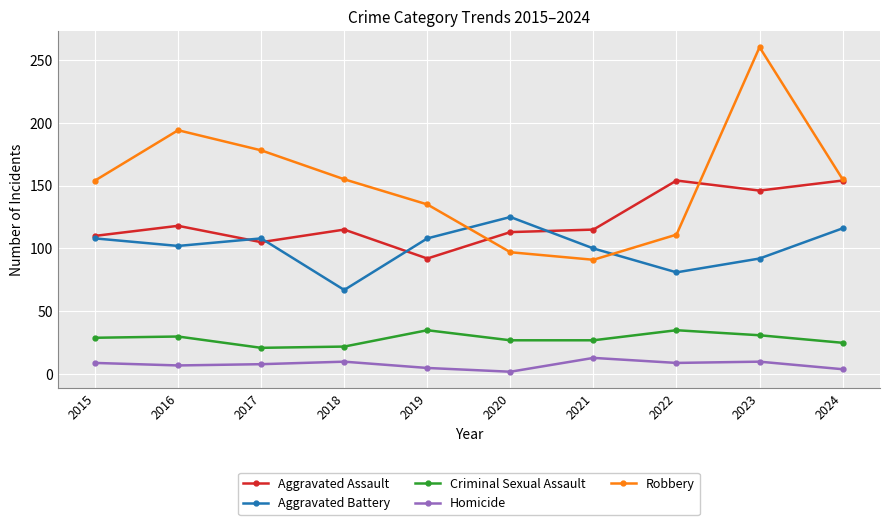

Where is the first local maximum for Aggravated Assault?

2016